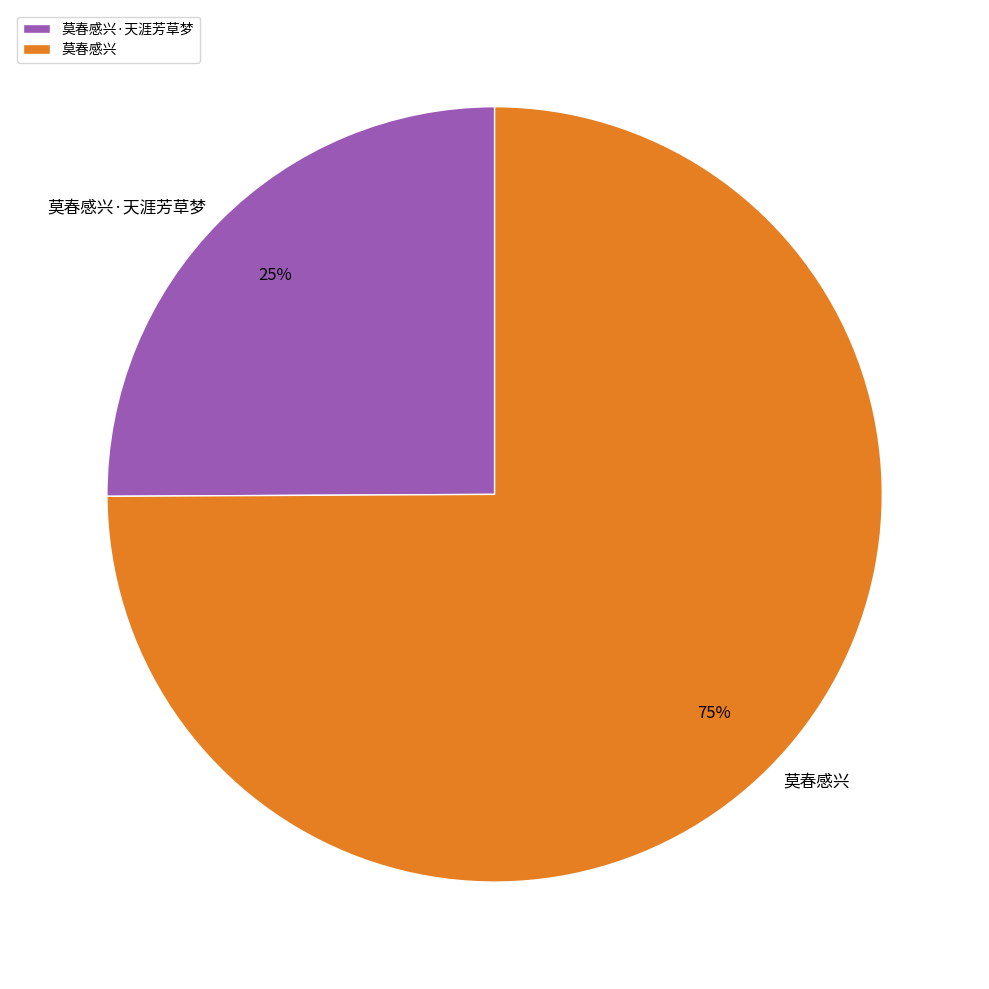

Which category has the smallest portion of the pie?

莫春感兴·天涯芳草梦